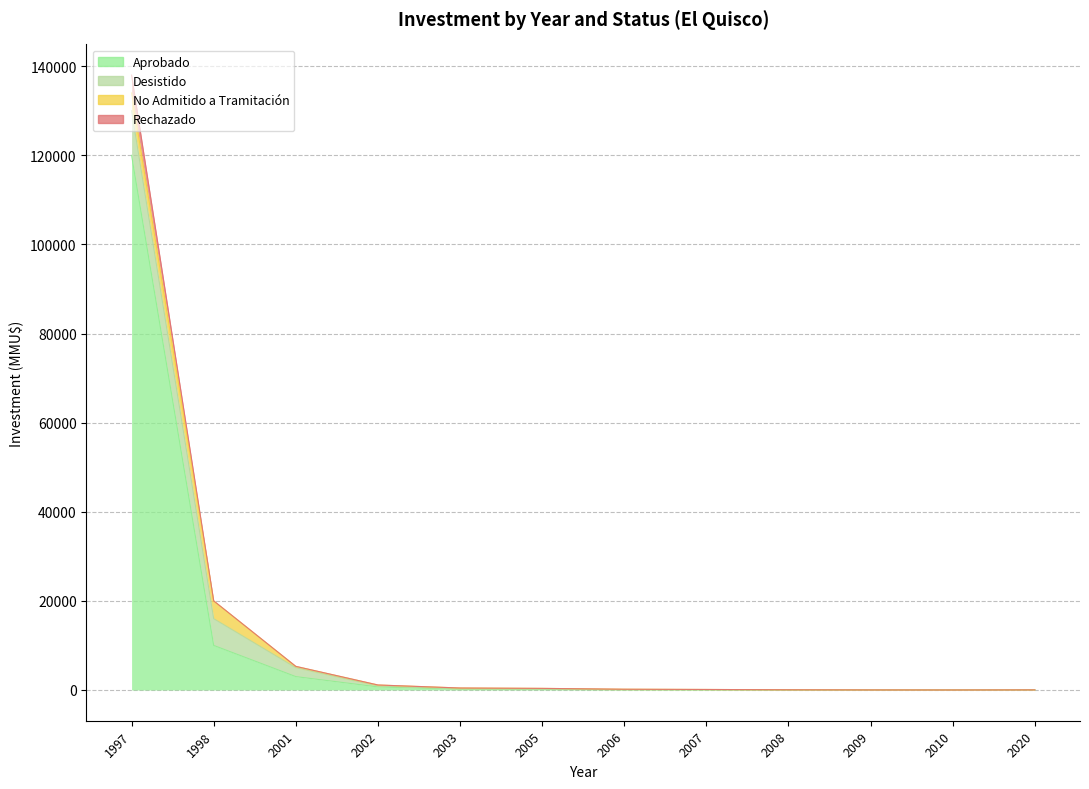

Which has a higher value, 2002 or 2001?

2001